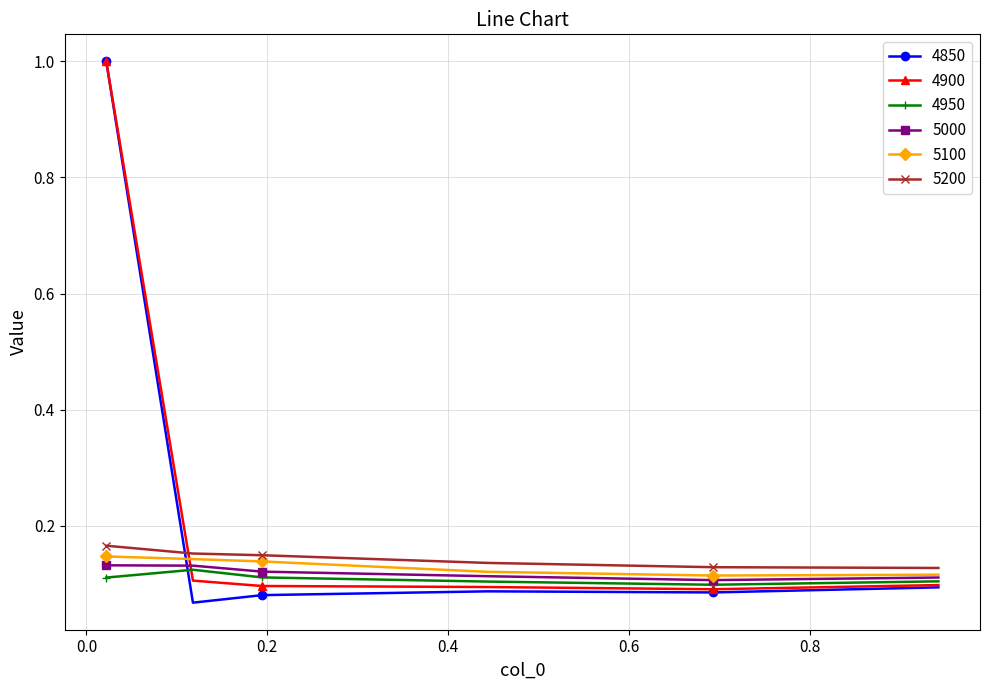

True or false: 4850 has more than 2 points higher than both neighbors.

False